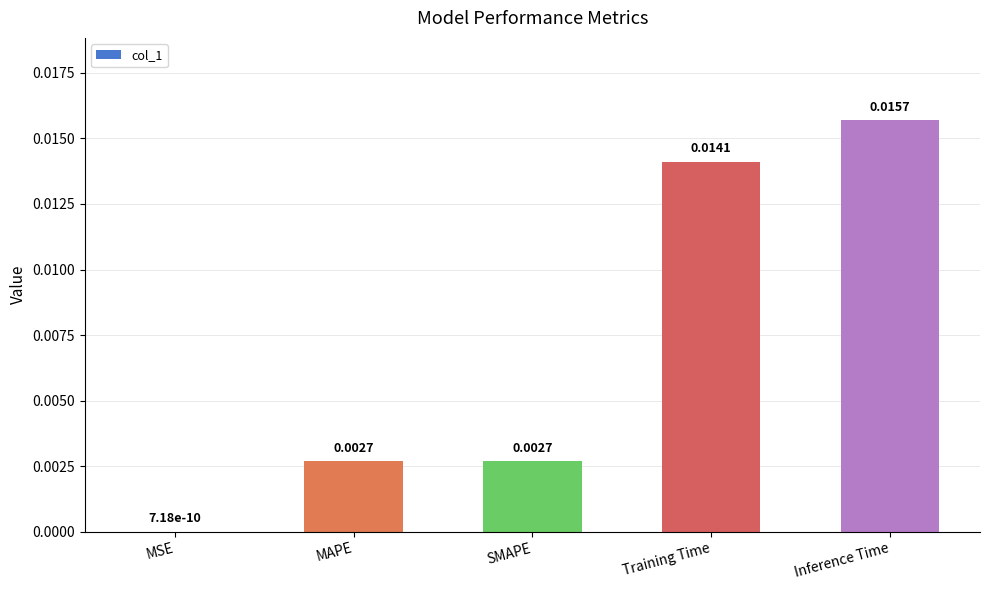

Between SMAPE and MSE, which is larger?

SMAPE